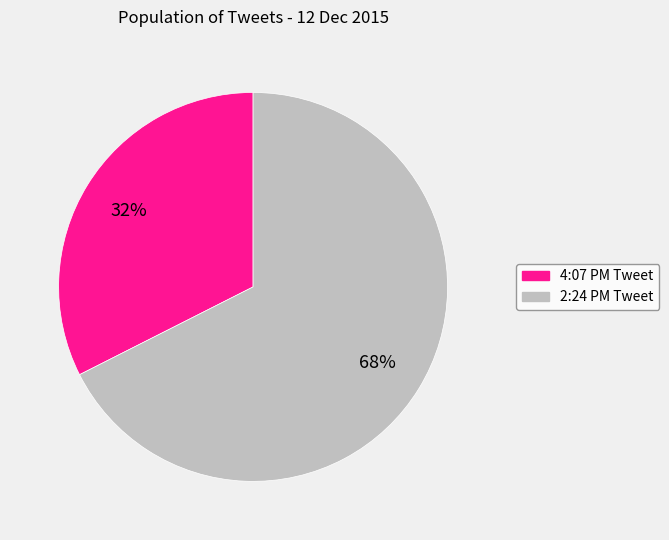

The 4:07 PM Tweet slice represents 45% of the pie. True or false?

False